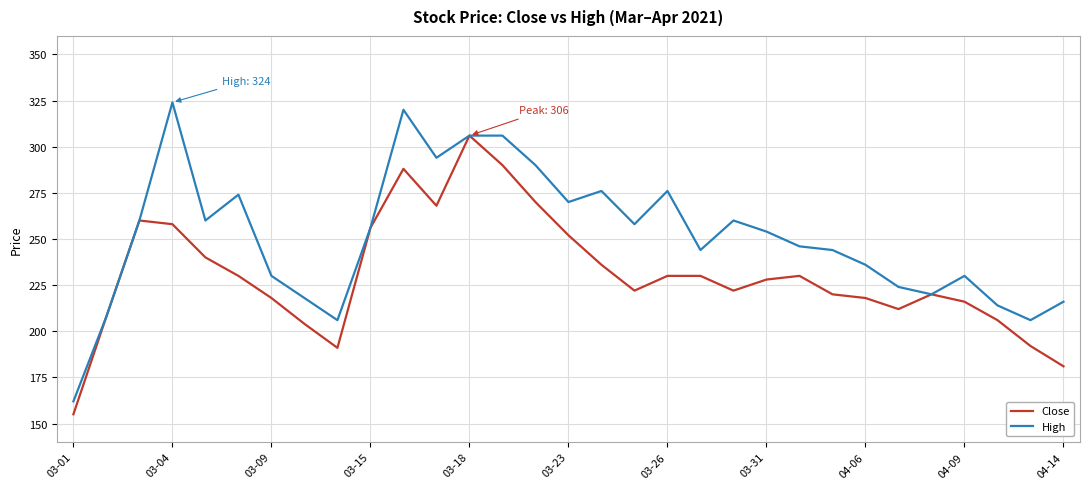

Reading left to right, extract all data points from this chart.

Close: 155	208	260	258	240	230	218	204	191	256	288	268	306	290	270	252	236	222	230	230	222	228	230	220	218	212	220	216	206	192	181
High: 162	208	260	324	260	274	230	218	206	256	320	294	306	306	290	270	276	258	276	244	260	254	246	244	236	224	220	230	214	206	216